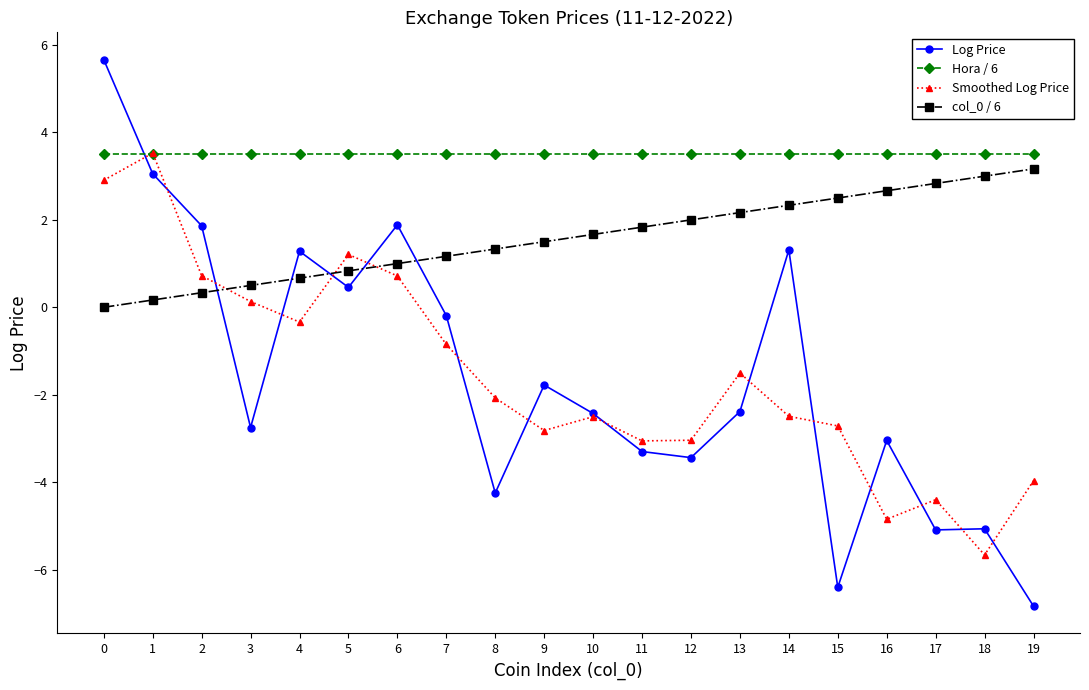

At how many categories does at least one series exceed -5?

20